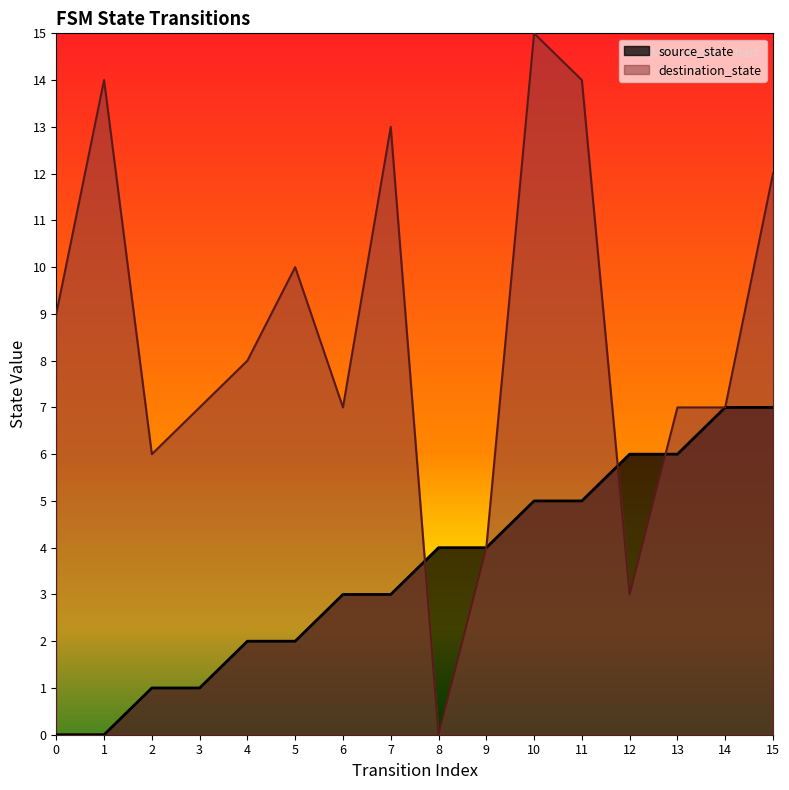

Which series has the largest range (max minus min)?

destination_state